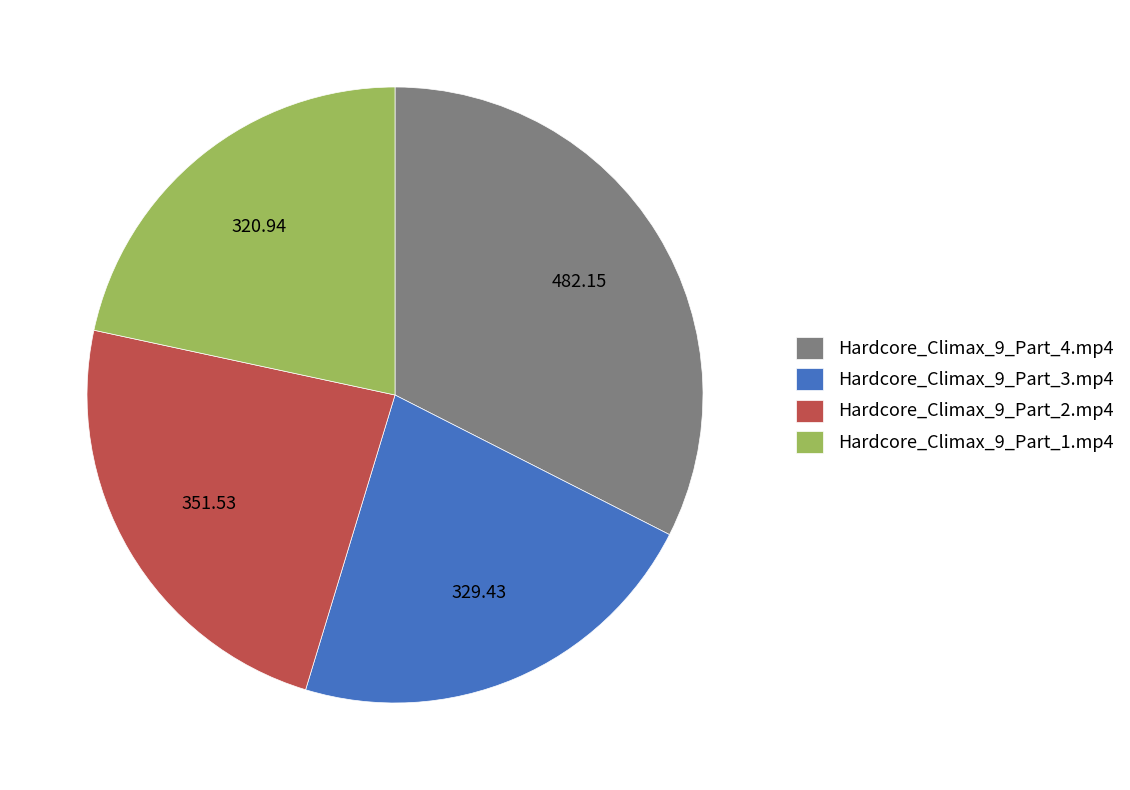

Which category has the smallest portion of the pie?

Hardcore_Climax_9_Part_1.mp4